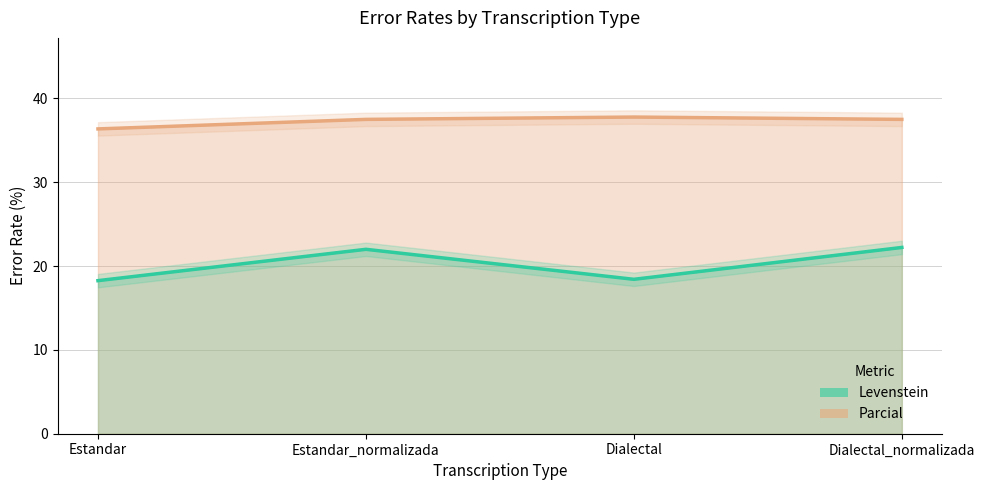

Which series has the largest range (max minus min)?

Levenstein